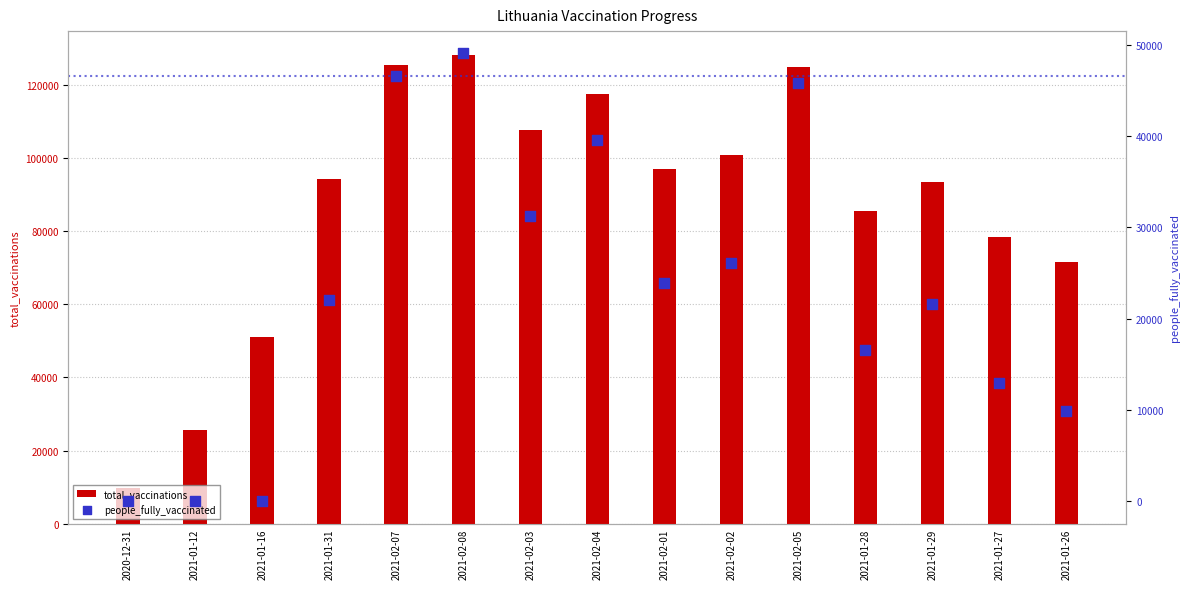

Which series has the widest spread of Y values?

total_vaccinations